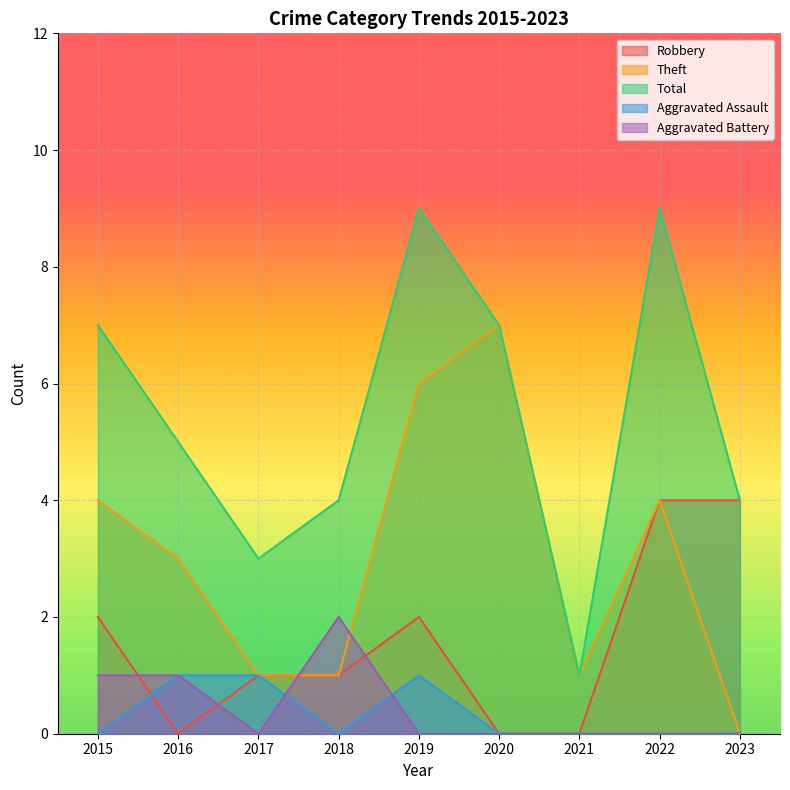

True or false: Total and Theft cross at least once.

False